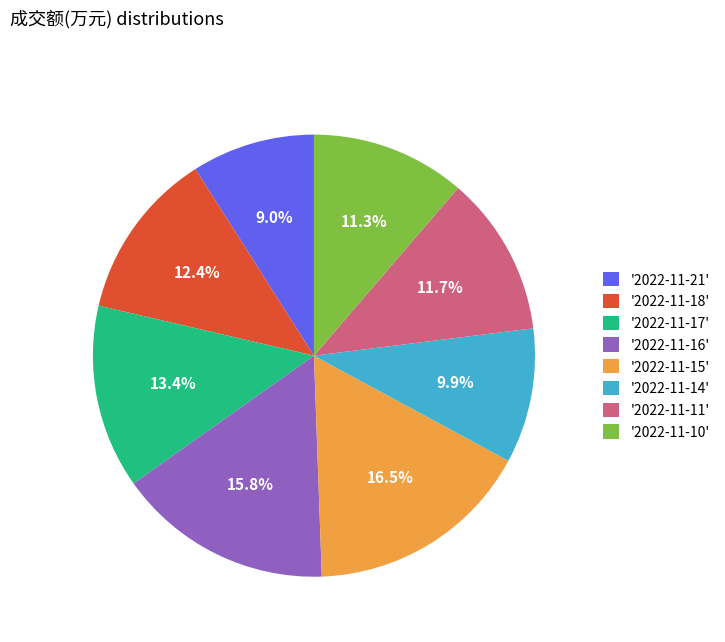

How many segments does this pie chart have?

8